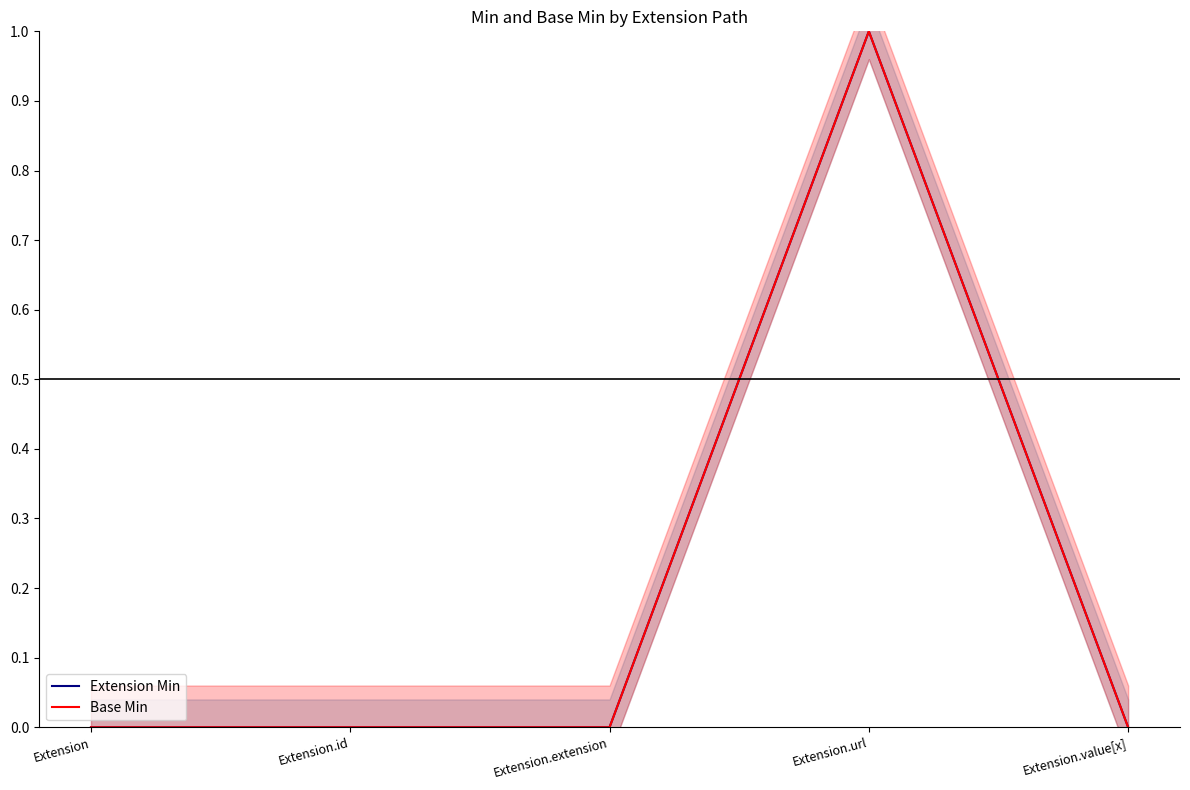

Reading right to left, what are all the values shown in this chart?

Extension Min: Extension.value[x]=0	Extension.url=1	Extension.extension=0	Extension.id=0	Extension=0
Base Min: Extension.value[x]=0	Extension.url=1	Extension.extension=0	Extension.id=0	Extension=0